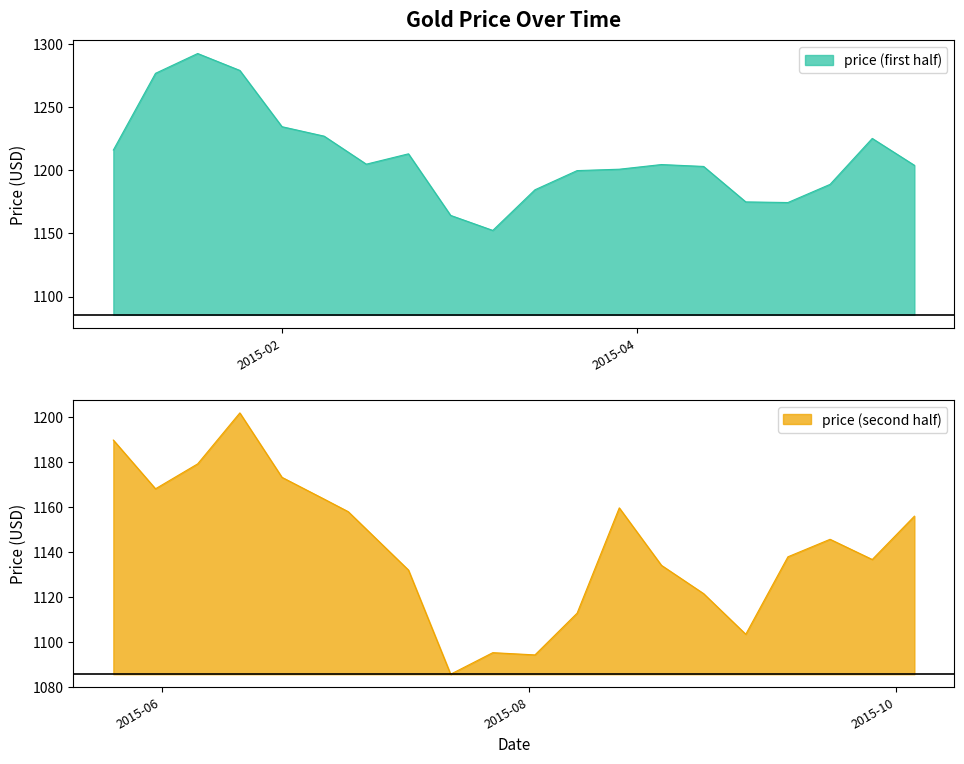

Rank the categories by value from lowest to highest.

2015-07-19, 2015-08-02, 2015-07-26, 2015-09-06, 2015-08-09, 2015-08-30, 2015-07-12, 2015-08-23, 2015-09-27, 2015-09-13, 2015-09-20, 2015-03-08, 2015-10-04, 2015-07-02, 2015-08-16, 2015-06-28, 2015-03-01, 2015-05-31, 2015-06-21, 2015-04-26, 2015-04-19, 2015-06-07, 2015-03-15, 2015-05-03, 2015-05-24, 2015-03-22, 2015-03-29, 2015-06-14, 2015-04-12, 2015-05-17, 2015-04-05, 2015-02-15, 2015-02-22, 2015-01-04, 2015-05-10, 2015-02-08, 2015-02-01, 2015-01-11, 2015-01-25, 2015-01-18